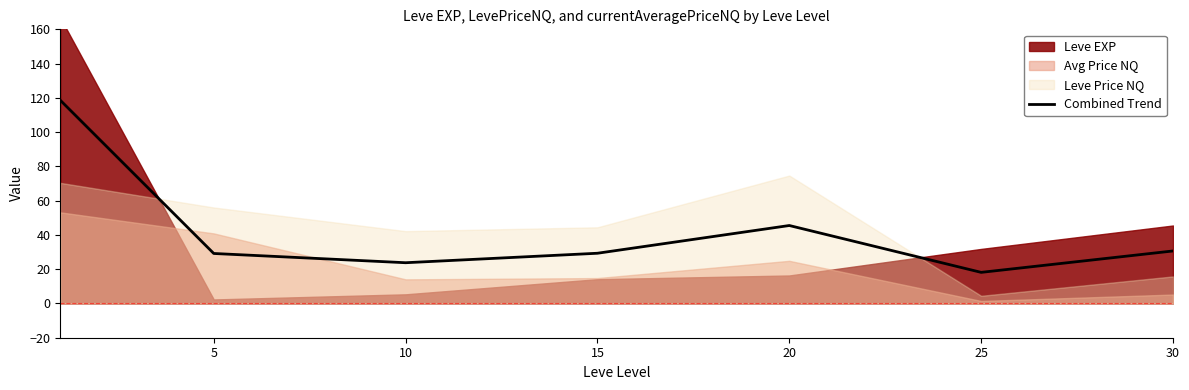

What is the approximate value at 30?

30.6